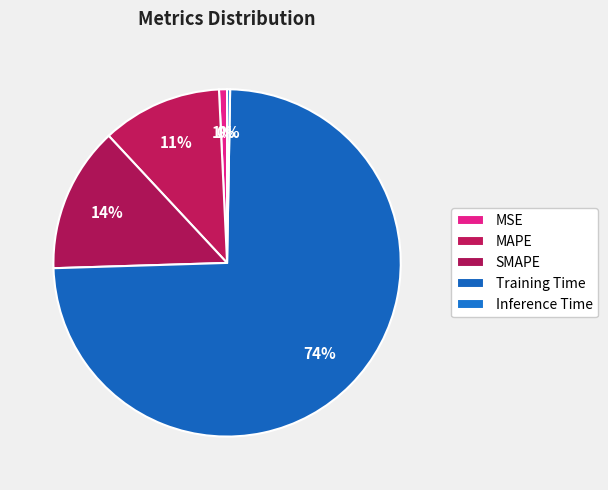

What is the majority slice?

Training Time